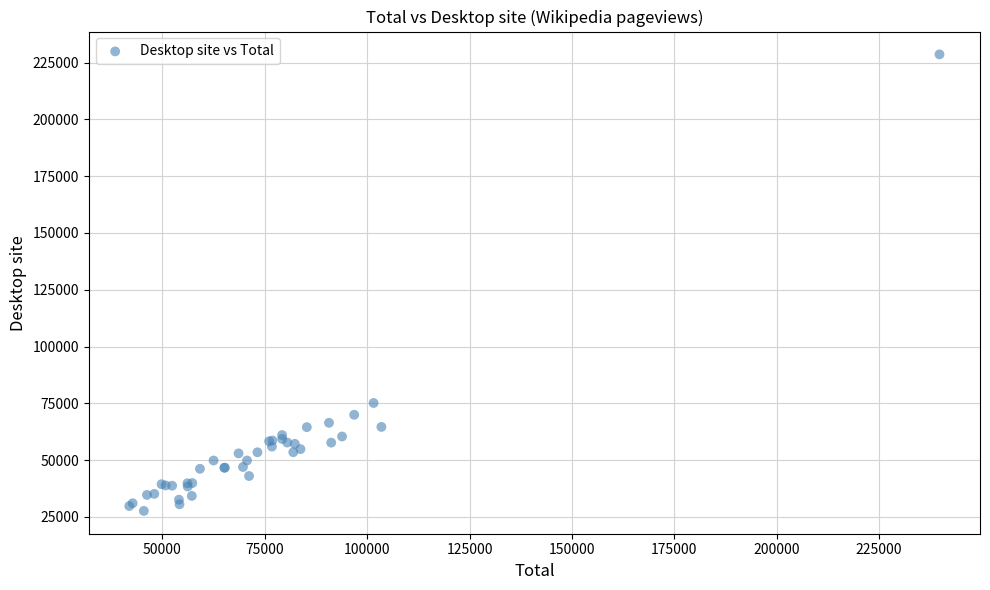

What Y value in the scatter plot is closest to 128140?

75157